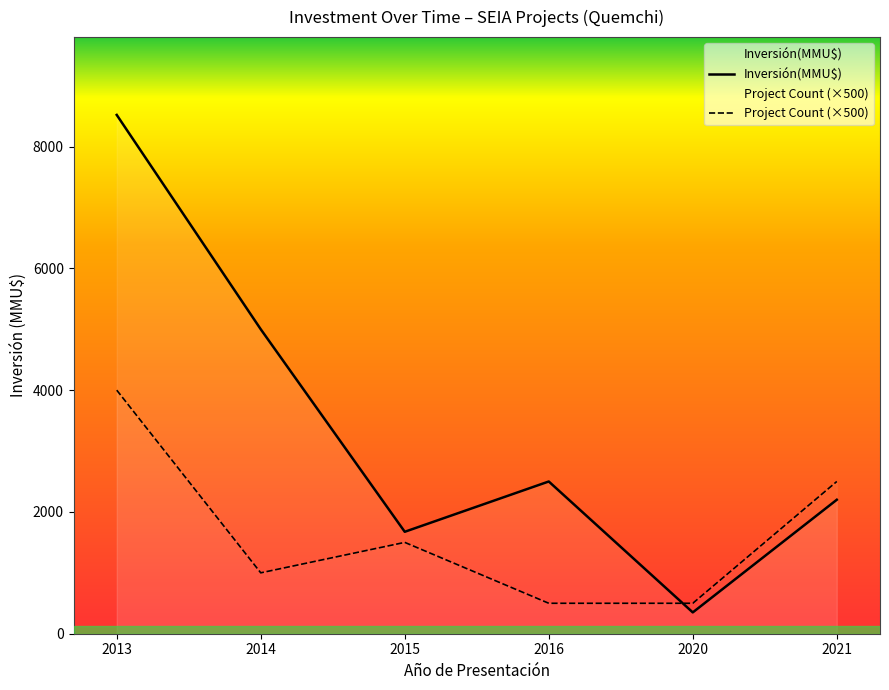

Where do Inversión(MMU$) and Project Count (×500) first cross each other?

2016 and 2020